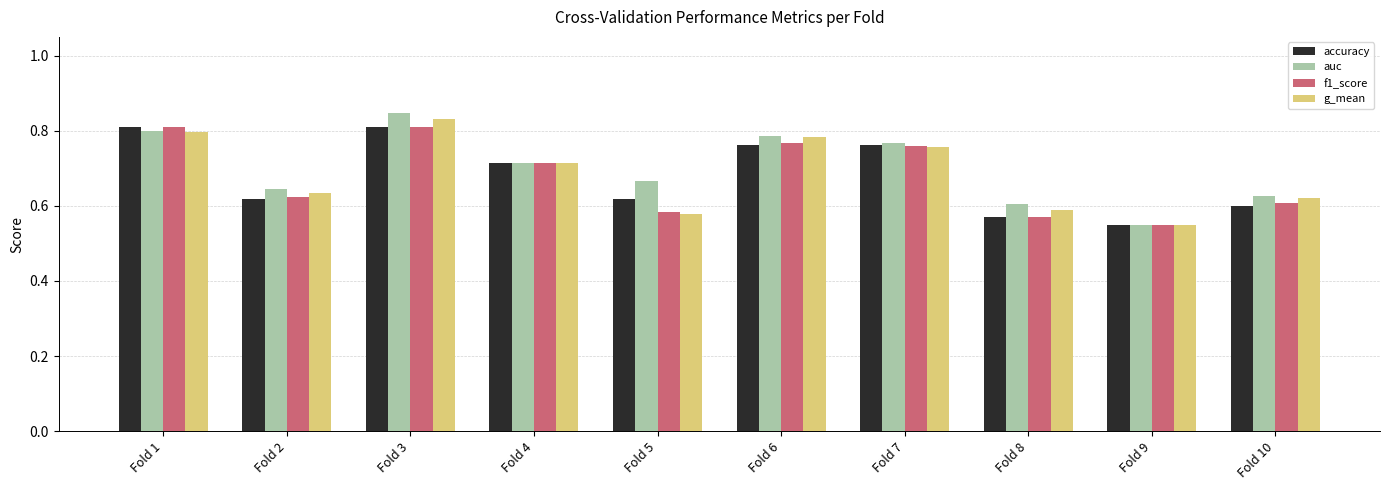

Which series has the widest spread of values?

auc